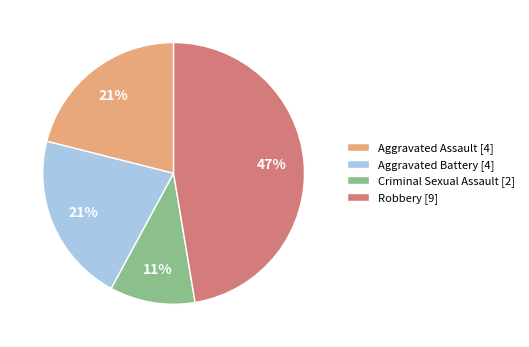

True or false: Aggravated Battery accounts for 10% of the total.

False